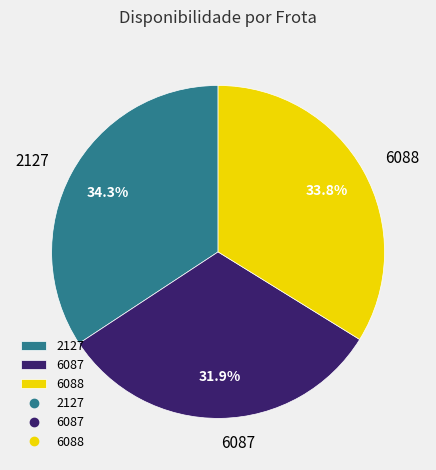

Which slice is the smallest?

6087